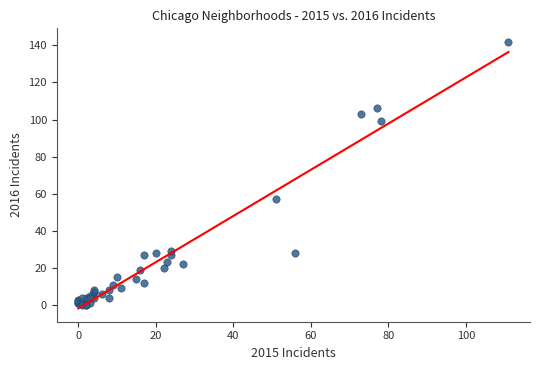

What Y value in the scatter plot is closest to 71?

57